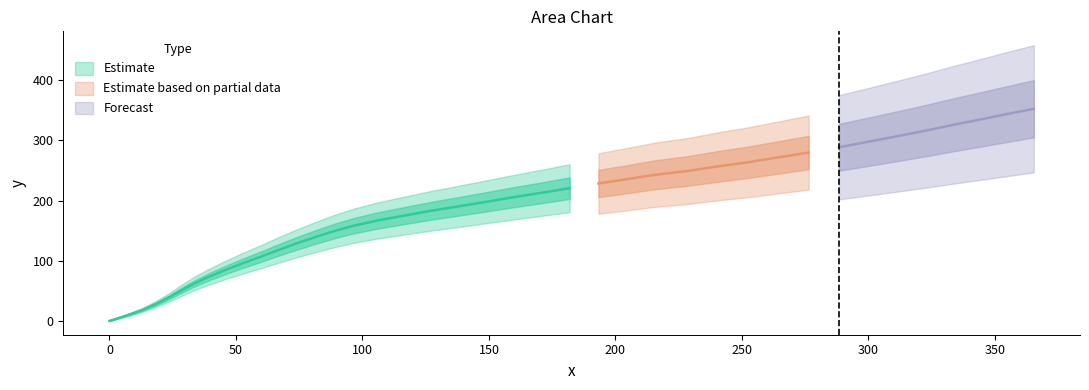

Where is the data nearest to the value 182?

220.5